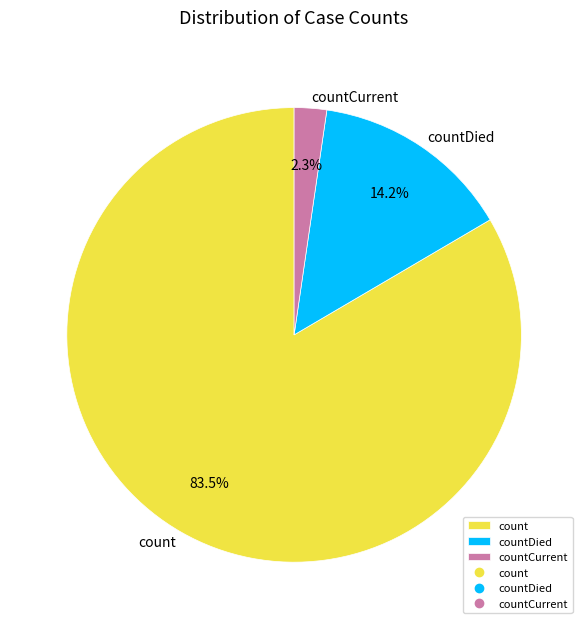

What is the ratio of the value at countCurrent to the value at countDied?

0.2